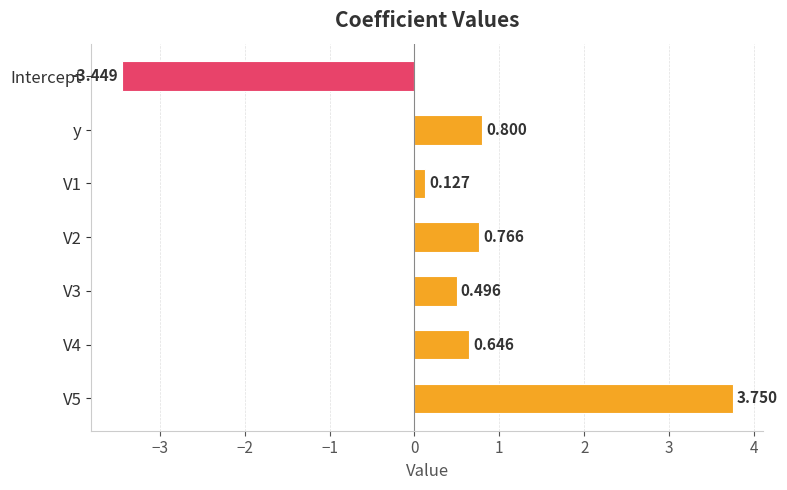

What is the label of the 2nd bar from the top?

y